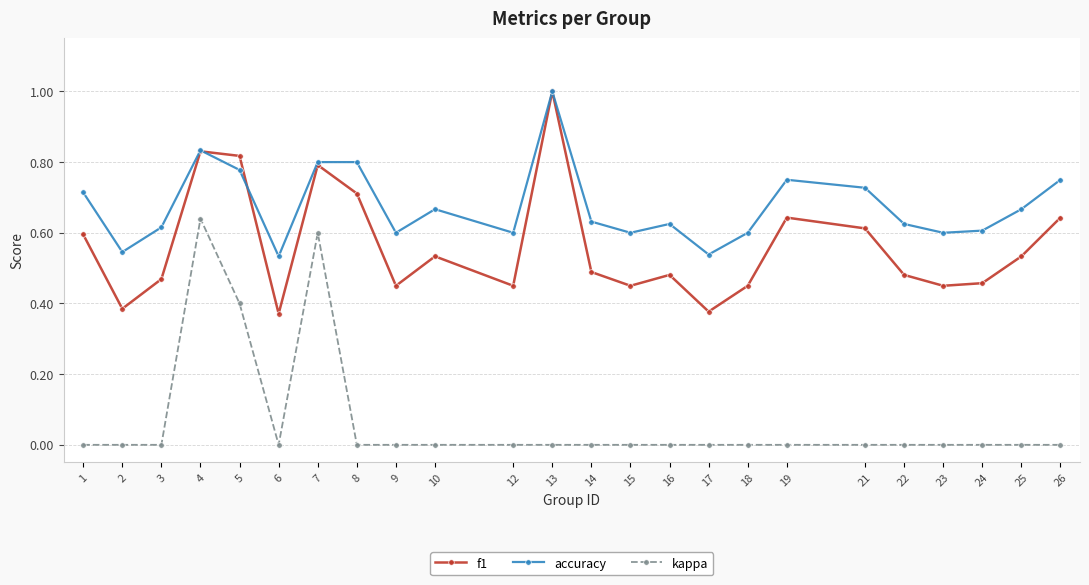

Is the value of kappa at 4 greater than the value of accuracy at 26?

No